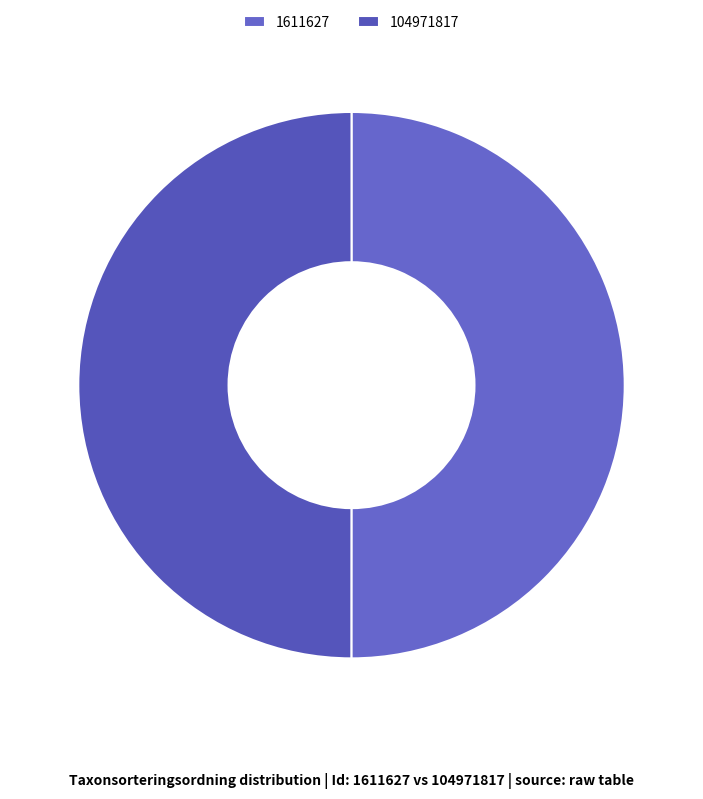

To the nearest percent, what portion does 104971817 represent?

50%